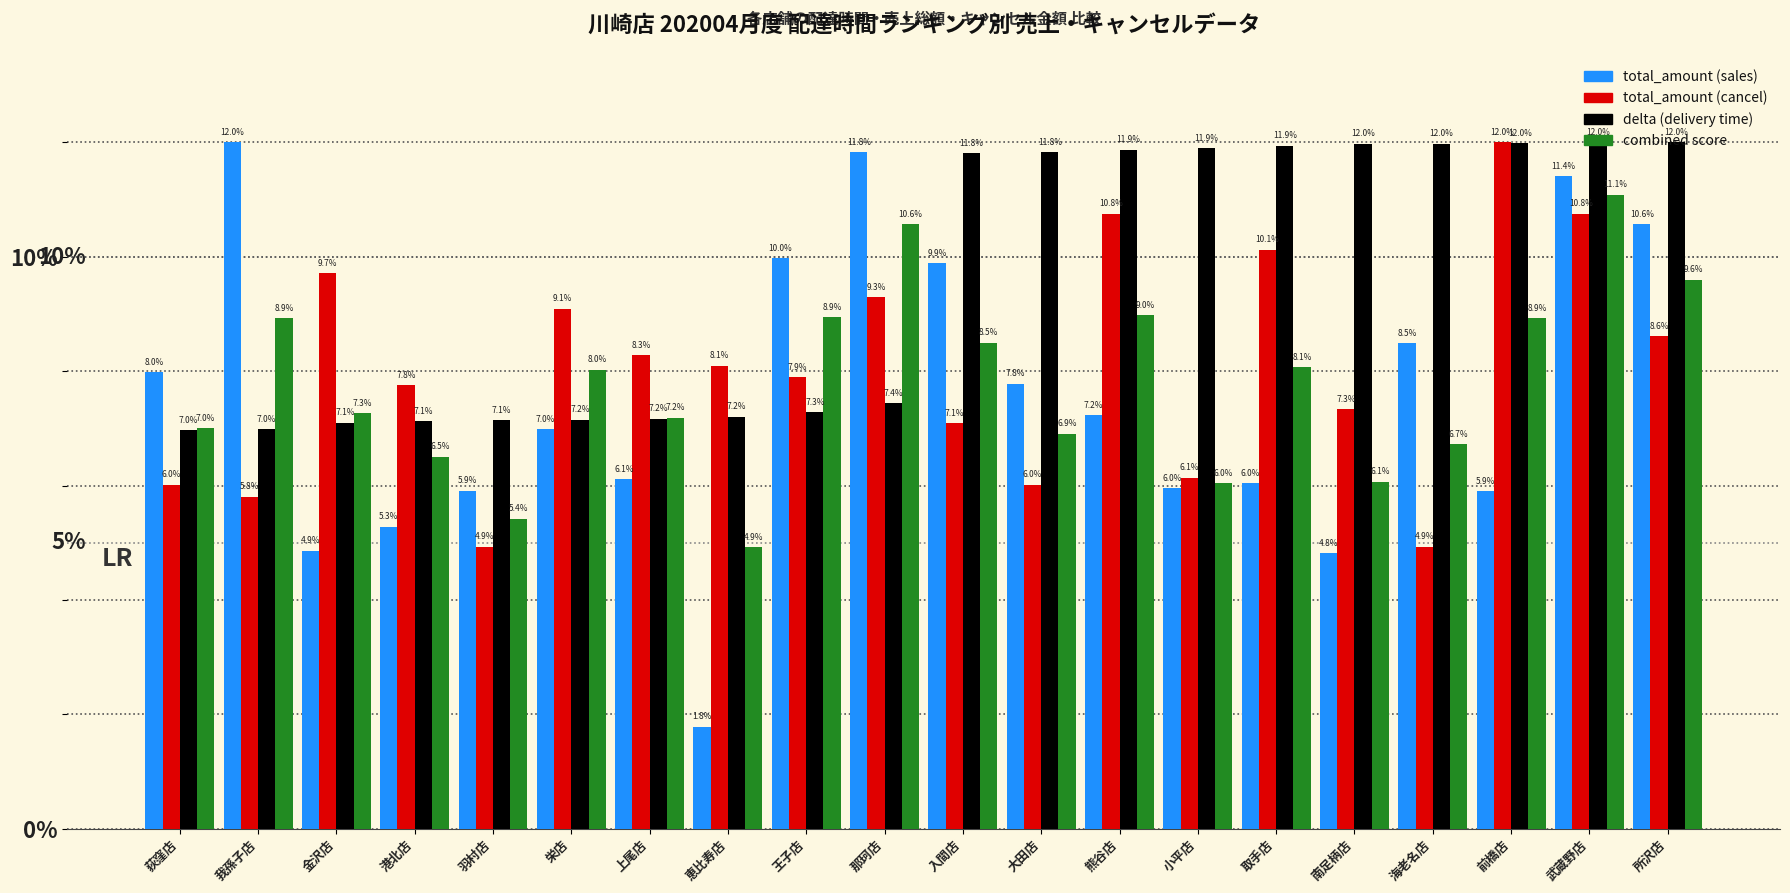

At 那珂店, list the series in order from largest to smallest.

total_amount (sales), combined score, total_amount (cancel), delta (delivery time)